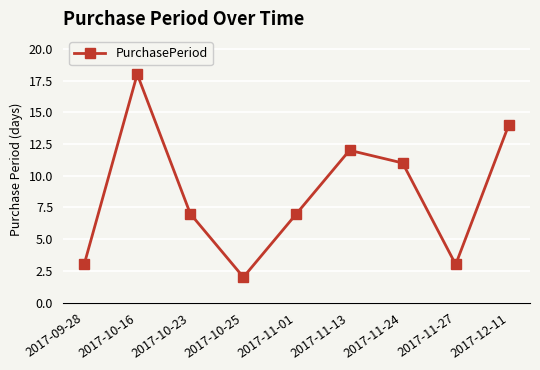

Approximately how many times larger is the value at 2017-10-25 compared to 2017-10-16?

0.1